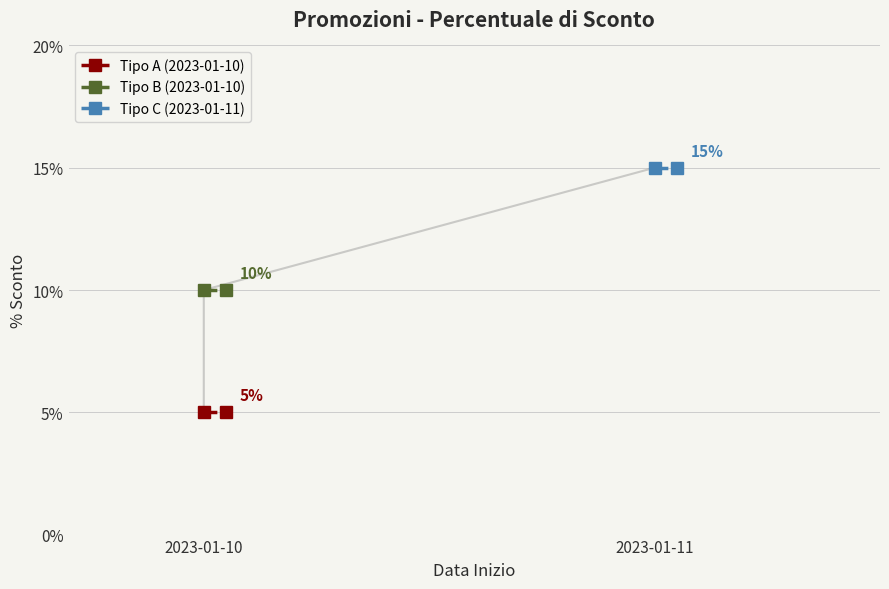

True or false: Tipo C (2023-01-11) has a value of 10 at 2023-01-11.

False